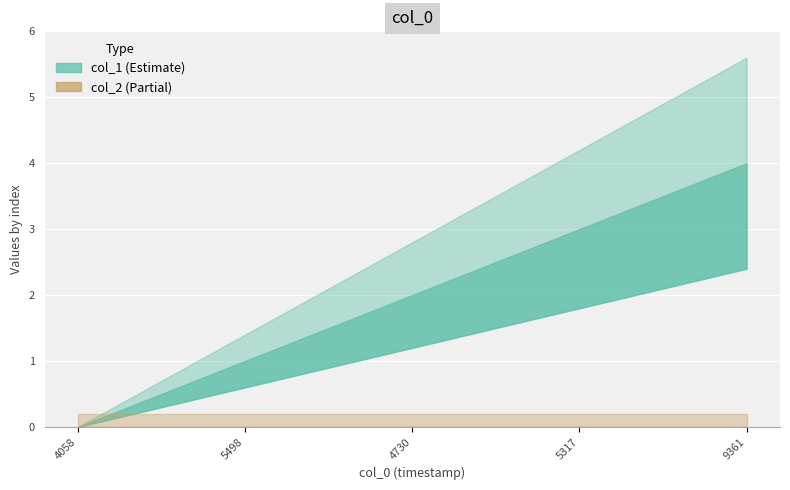

Which has a higher value, 1587125498 or 1597979361?

1597979361